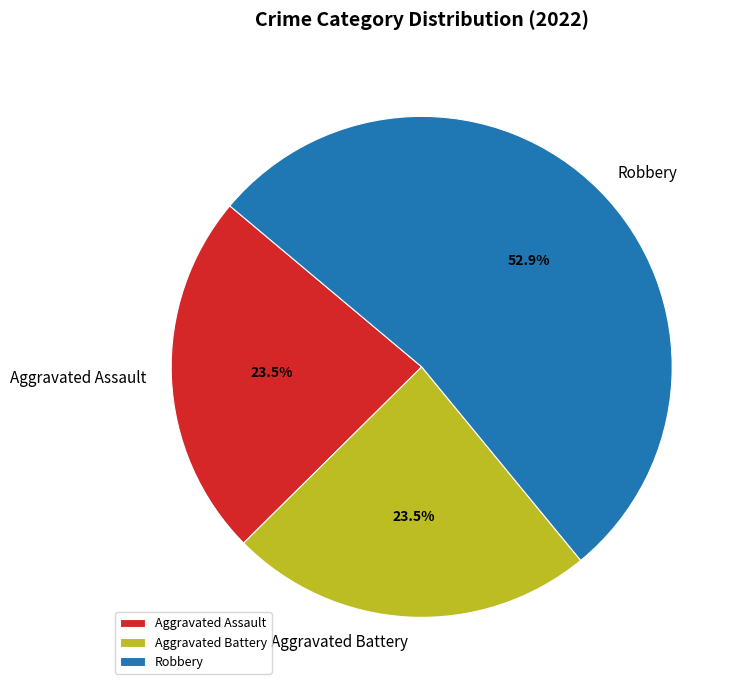

Approximately how many times larger is the value at Robbery compared to Aggravated Battery?

2.3